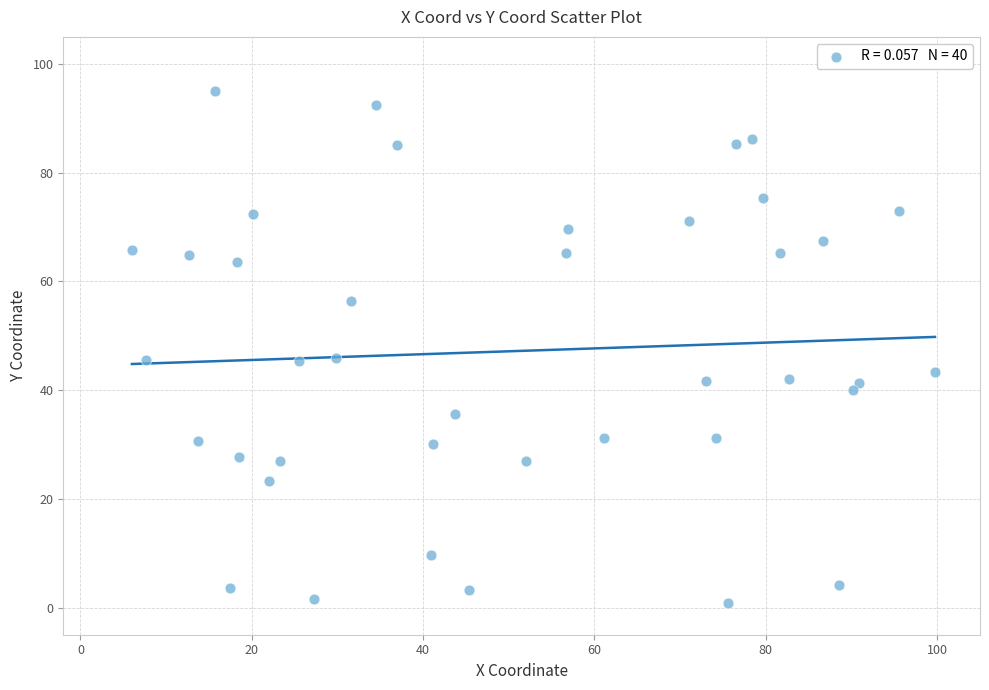

What is the range of X values (max minus min)?

93.7